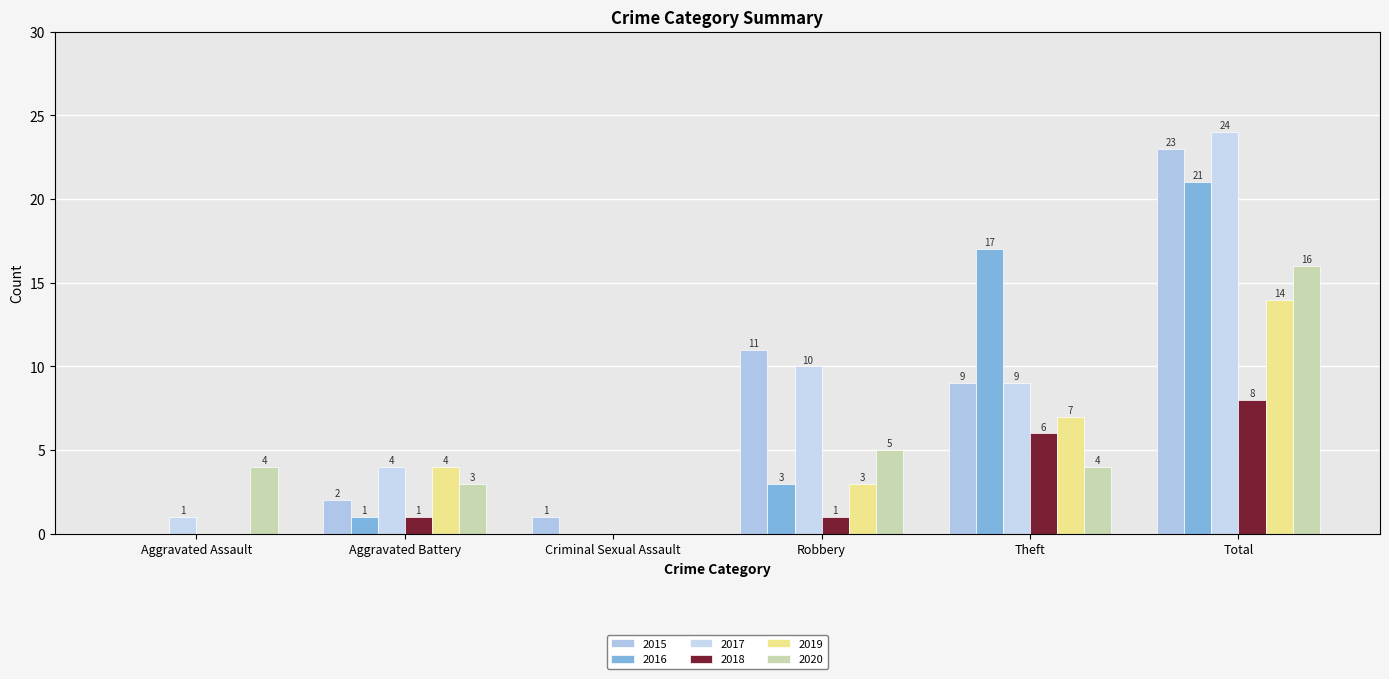

True or false: 2020 has a value of 7 at Aggravated Assault.

False